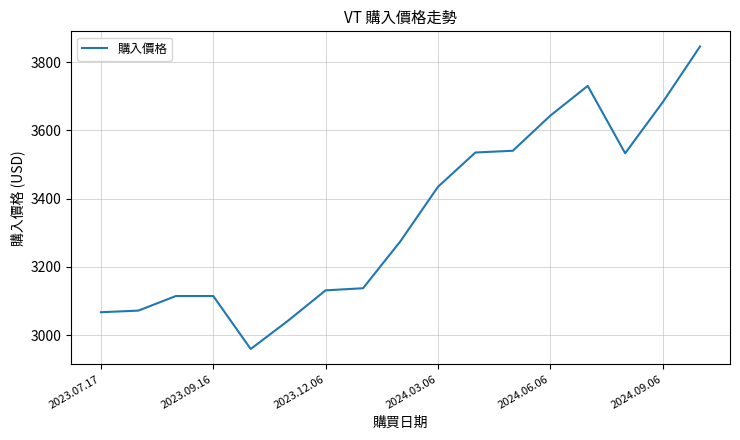

What is the difference between the maximum and minimum values?

886.8